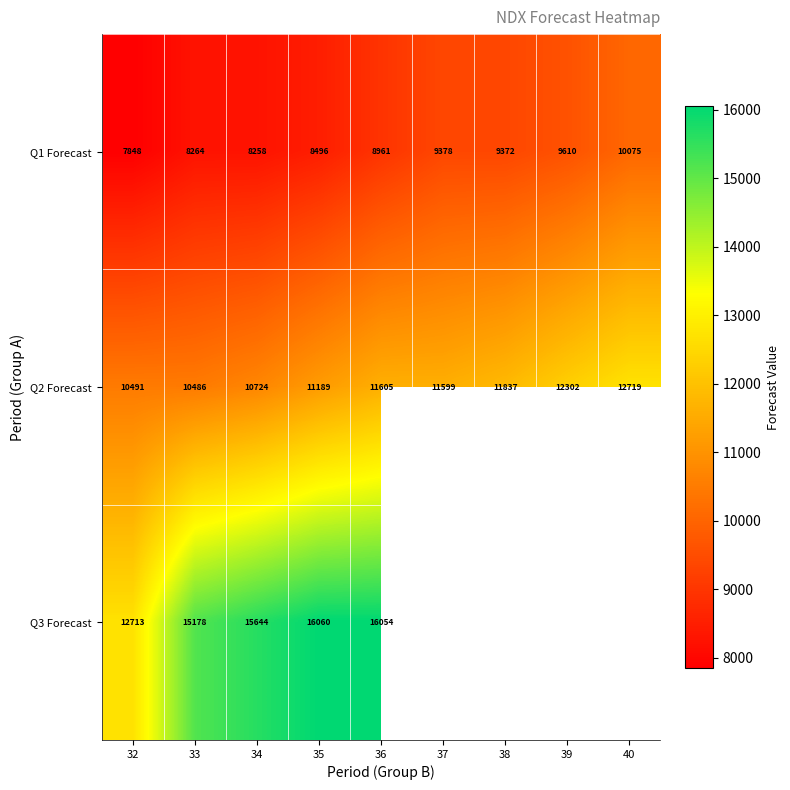

Is the value of Q1 Forecast at 39 greater than the value of Q3 Forecast at 34?

No